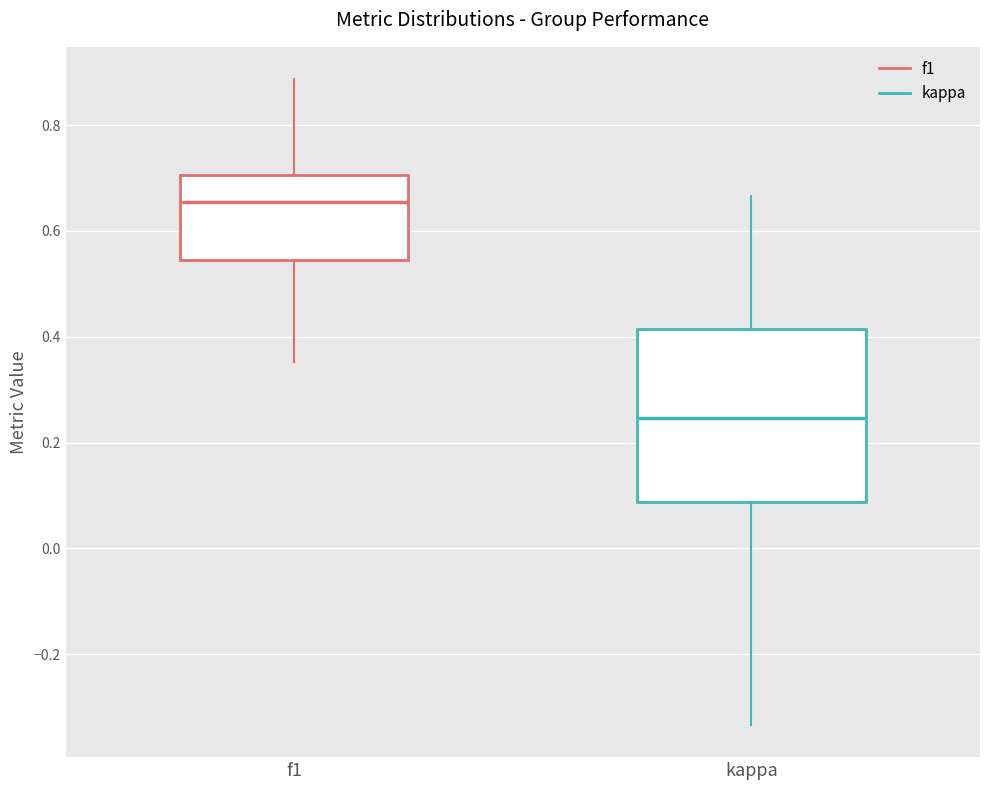

Reading left to right, transcribe this box plot: for each box, give where its median line is, the range the box spans, and where its two whiskers end, as read against the y-axis. The values are not printed on the chart, so give them approximately, as read against the axis.

f1: median 0.66, box 0.54 to 0.70, whiskers 0.36 to 0.88
kappa: median 0.24, box 0.08 to 0.42, whiskers -0.34 to 0.66